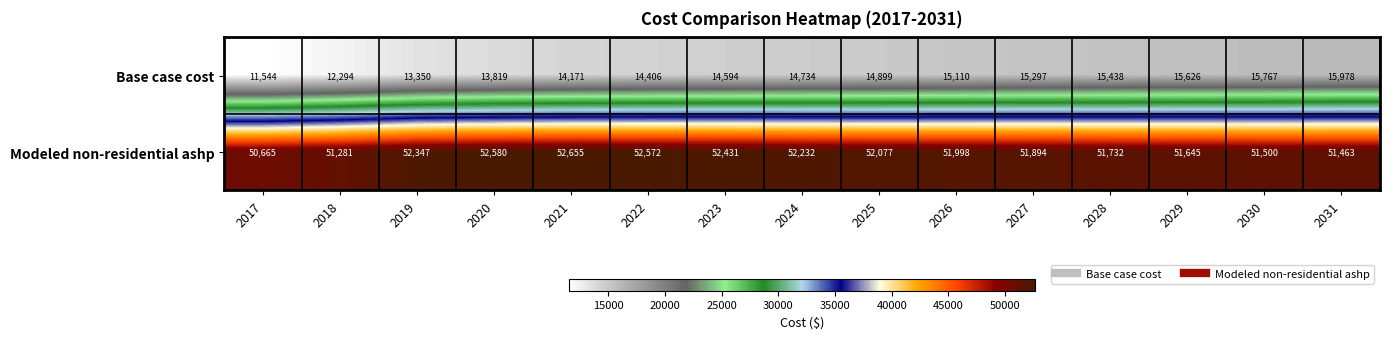

What is the average value of the Modeled non-residential ashp series?

51938